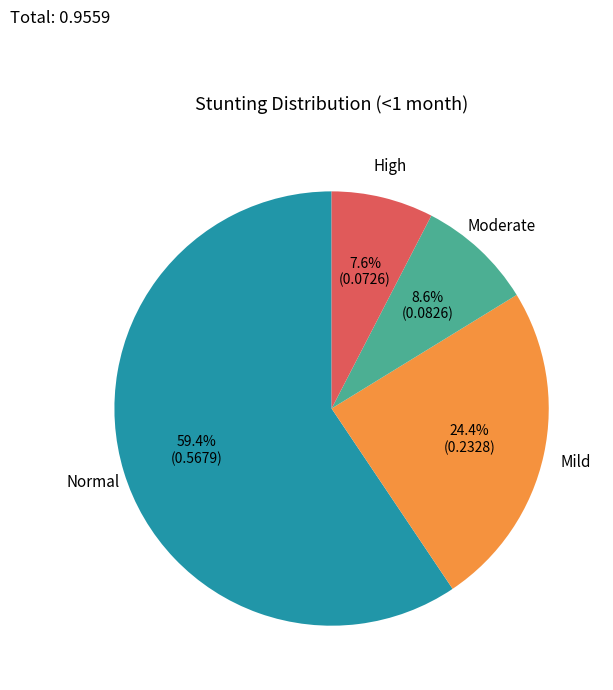

Is there any slice that represents more than half of the pie?

Yes